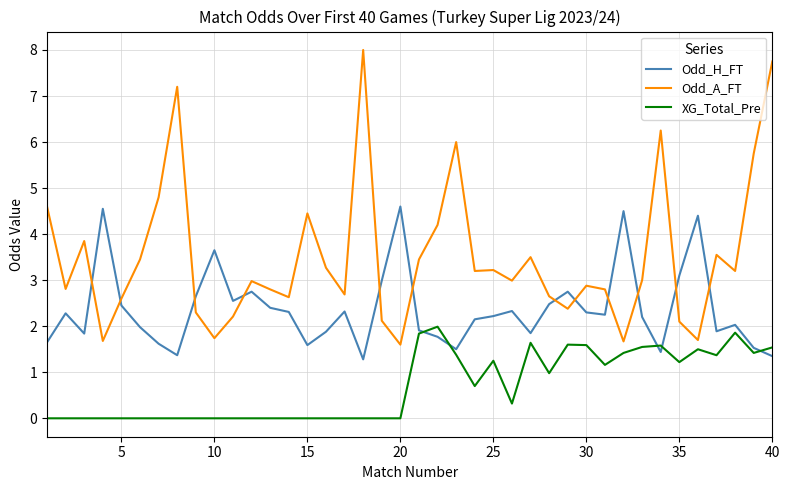

Which series has the largest total across all categories?

Odd_A_FT